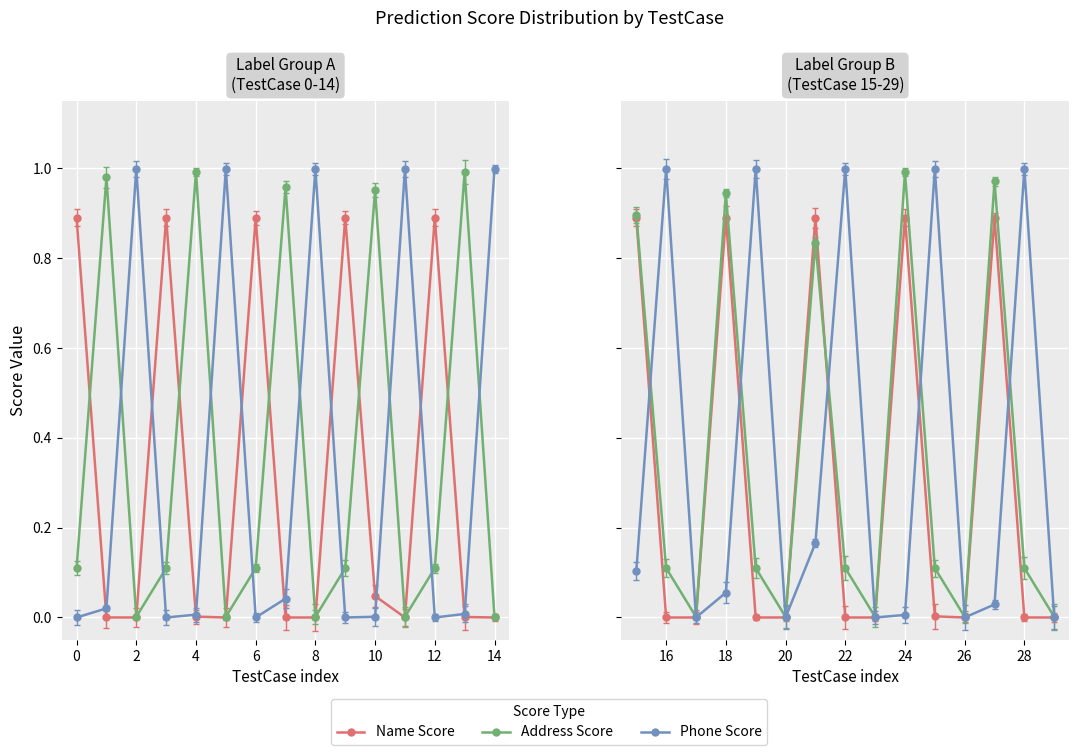

What is the value of the Name Score point at the 4th from the left?

0.9